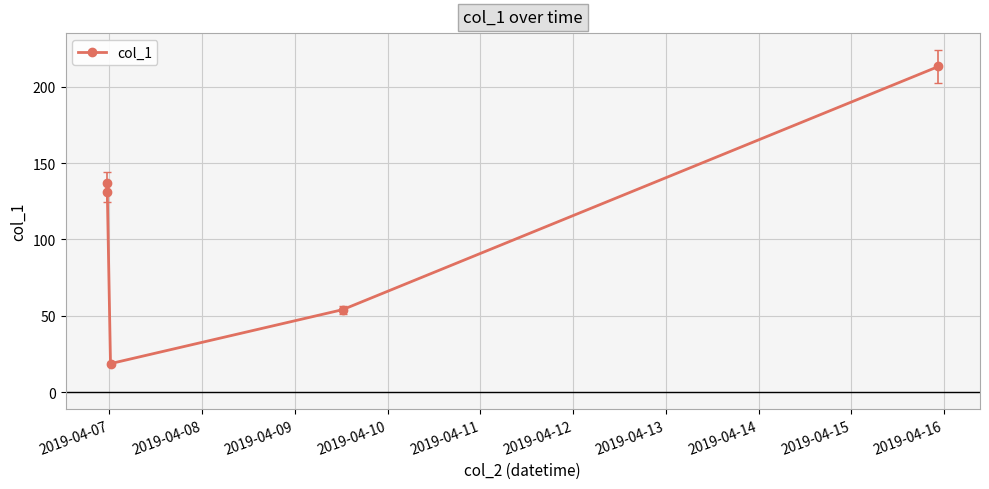

What is the average value?

110.9